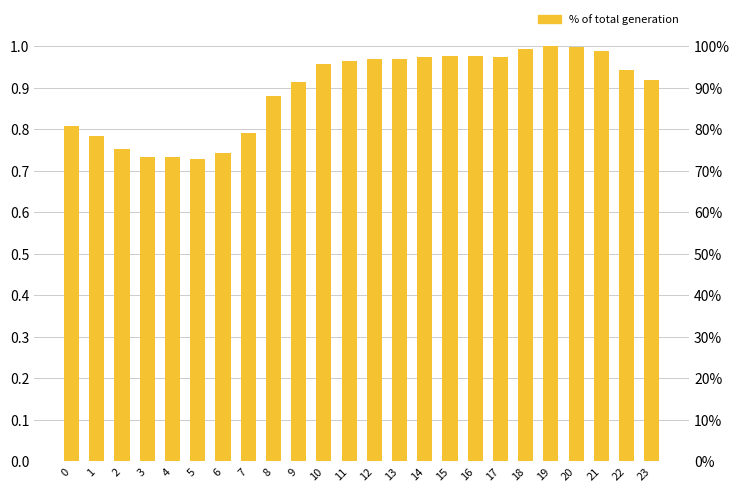

List the labels in order of value, largest first.

19, 20, 18, 21, 15, 16, 14, 17, 13, 12, 11, 10, 22, 23, 9, 8, 0, 7, 1, 2, 6, 4, 3, 5